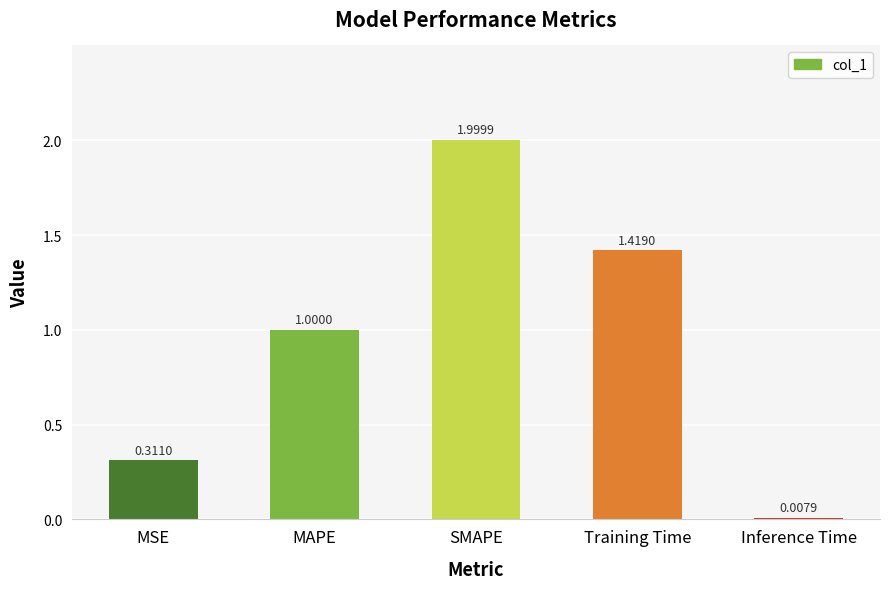

What is the label of the 4th bar from the left?

Training Time